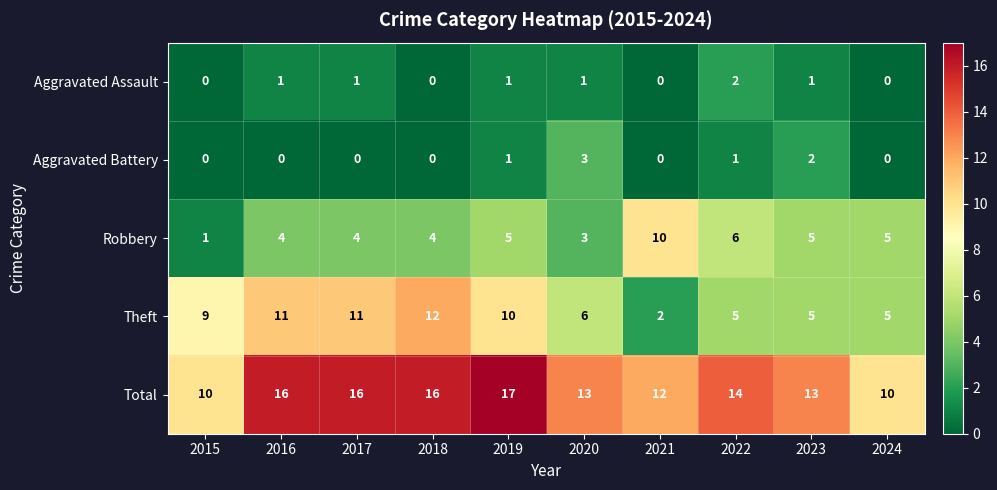

Rank the series by their maximum value, from highest to lowest.

Total, Theft, Robbery, Aggravated Battery, Aggravated Assault